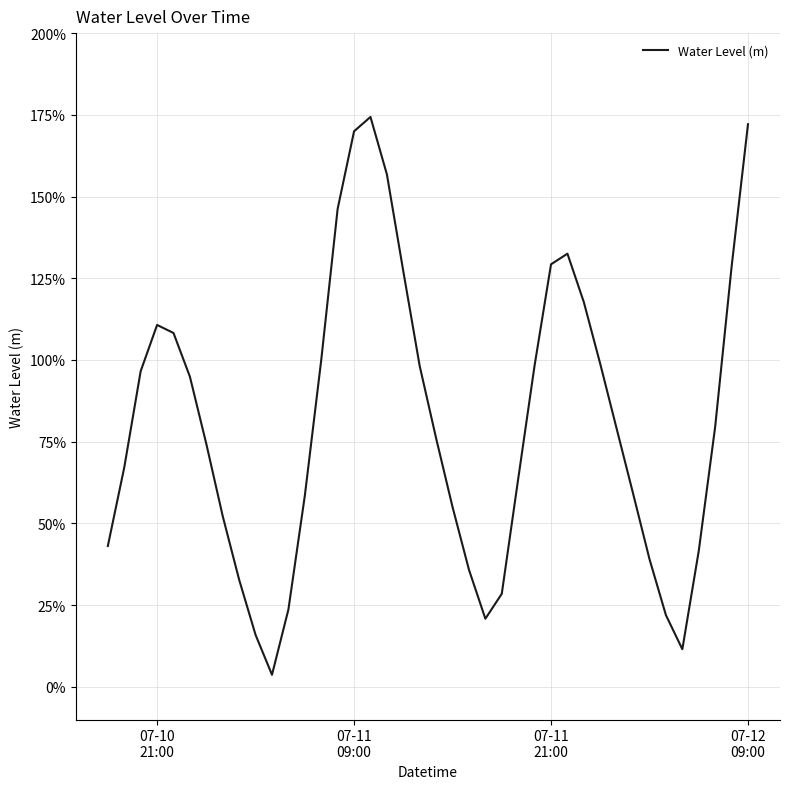

Does the chart display data point markers on the line(s)?

No